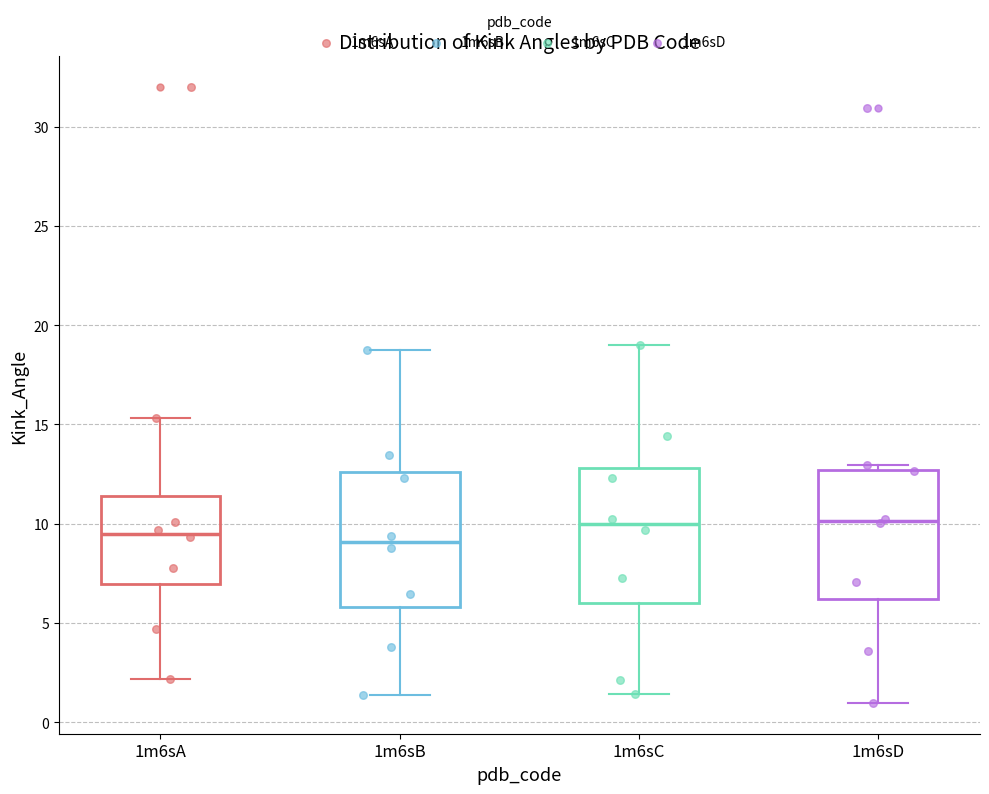

Reading left to right, read every box against the y-axis: the position of its median line, the range the box covers, and the ends of its whiskers. The values are not printed on the chart, so give them approximately, as read against the axis.

1m6sA: median 9.5, box 7.0 to 11.5, whiskers 2.0 to 15.5
1m6sB: median 9.0, box 6.0 to 12.5, whiskers 1.5 to 19.0
1m6sC: median 10.0, box 6.0 to 13.0, whiskers 1.5 to 19.0
1m6sD: median 10.0, box 6.0 to 12.5, whiskers 1.0 to 13.0